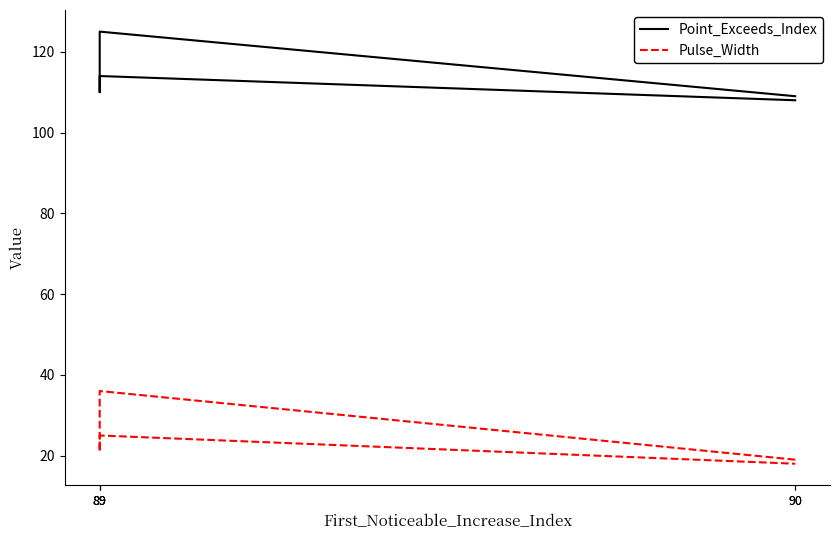

How many values in the Point_Exceeds_Index series exceed 110?

2